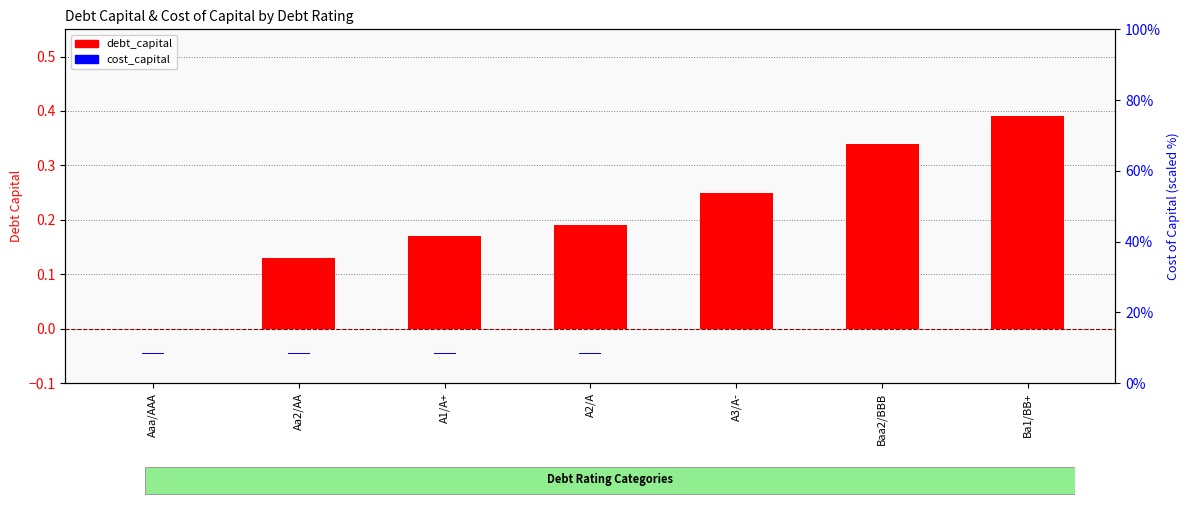

What is the spread (max minus min) of values at A3/A-?

0.2